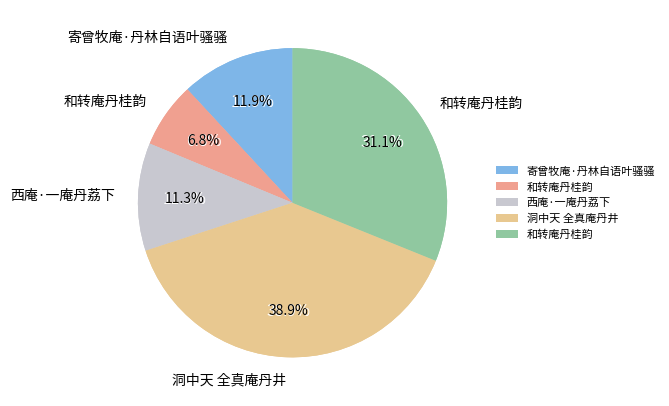

Which category has the biggest portion of the pie?

洞中天 全真庵丹井